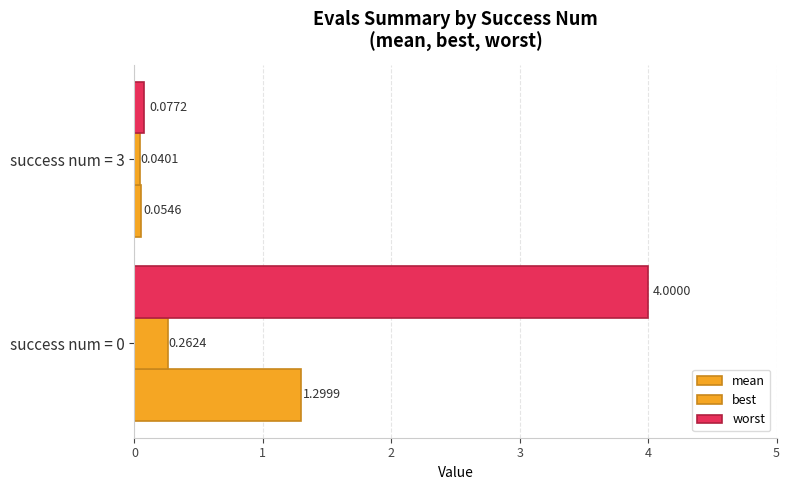

Reading left to right, transcribe all the data shown in this chart.

mean: 1.3	0.1
best: 0.3	0.0
worst: 4.0	0.1